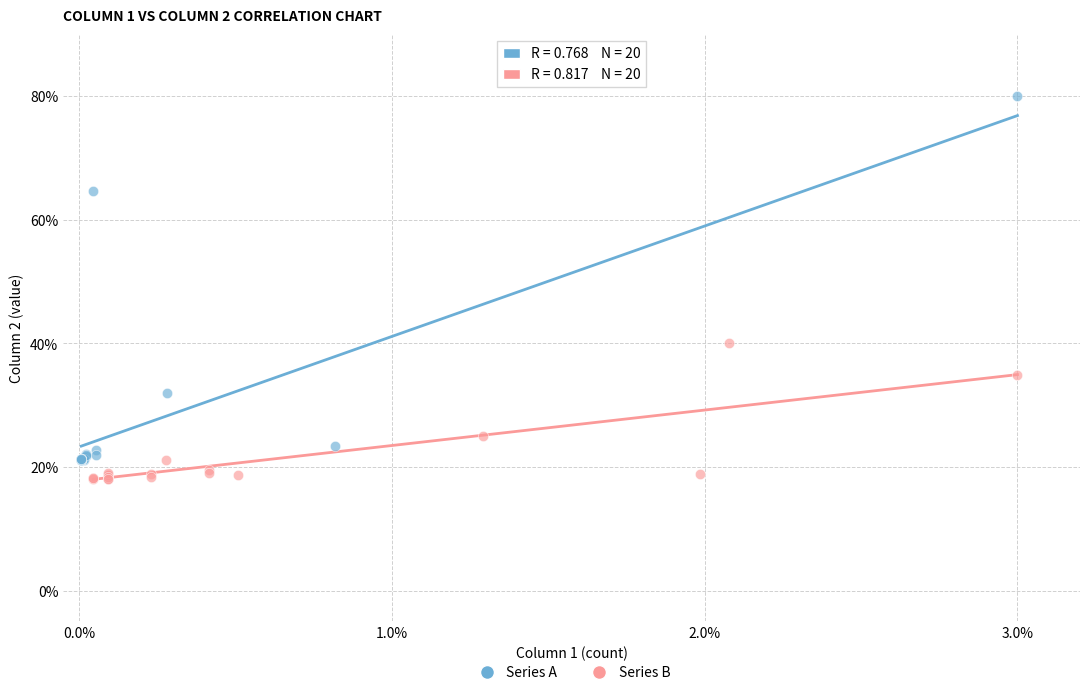

Which series reaches the maximum Y coordinate?

Series A